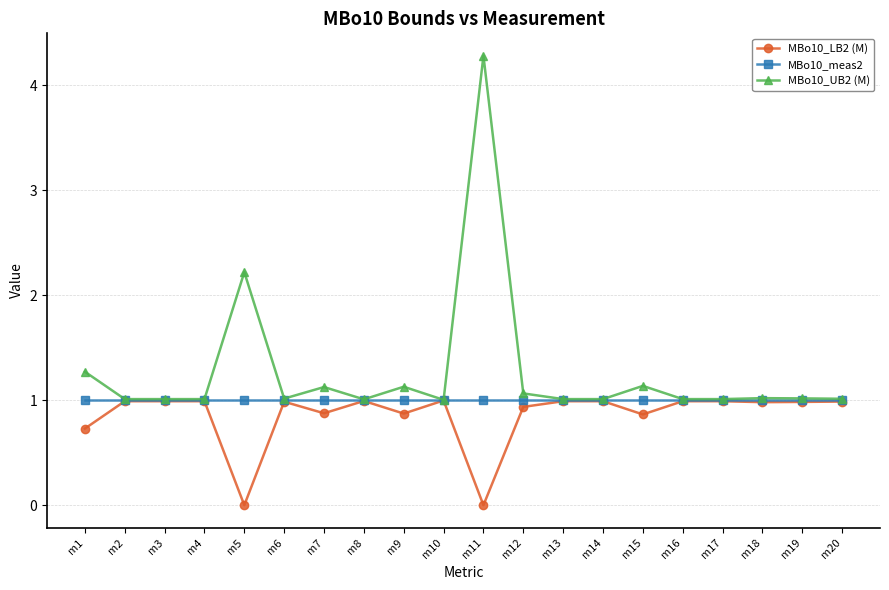

True or false: MBo10_meas2 has a value of 0.5 at m14.

False